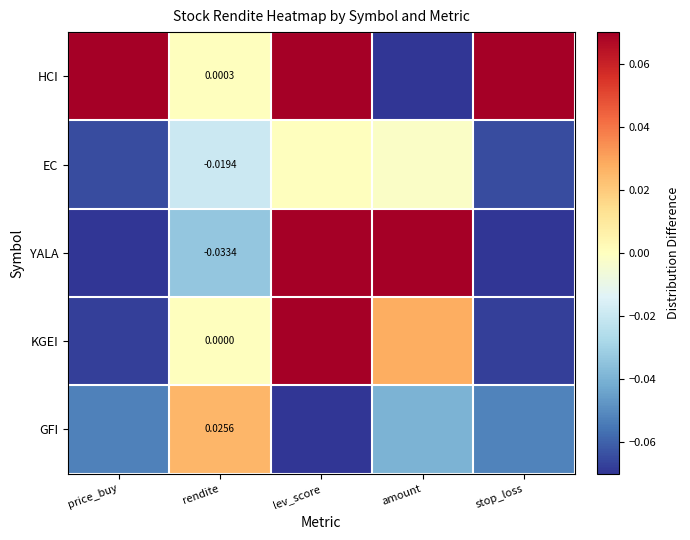

Which category has the highest value in the YALA series?

lev_score